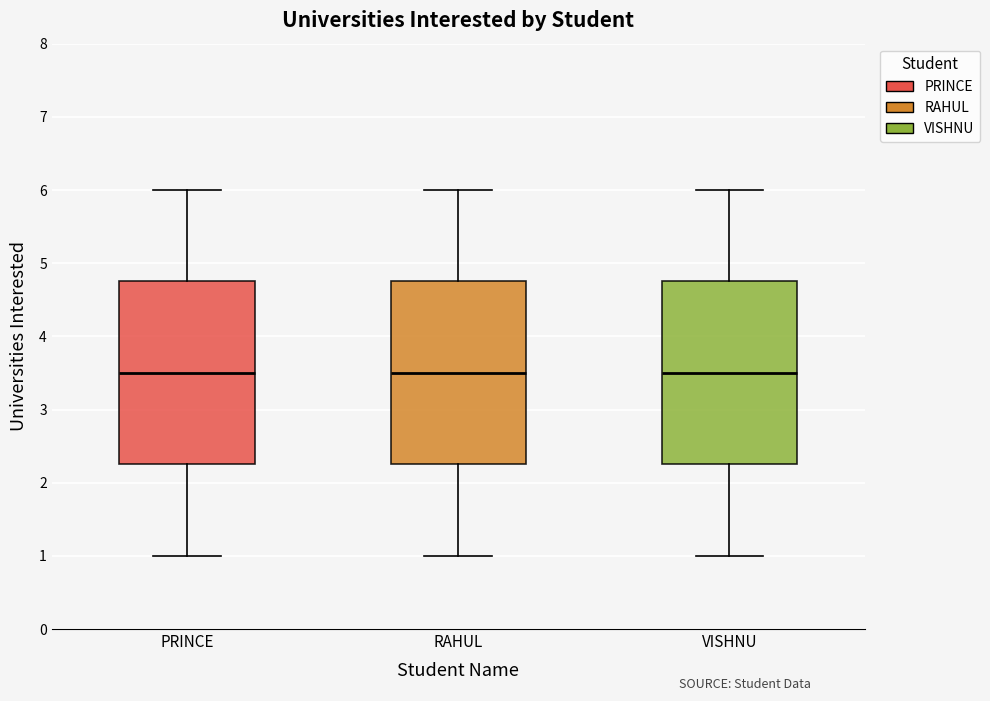

Reading left to right, transcribe this box plot: for each box, give where its median line is, the range the box spans, and where its two whiskers end, as read against the y-axis. The values are not printed on the chart, so give them approximately, as read against the axis.

PRINCE: median 3.5, box 2.3 to 4.8, whiskers 1.0 to 6.0
RAHUL: median 3.5, box 2.3 to 4.8, whiskers 1.0 to 6.0
VISHNU: median 3.5, box 2.3 to 4.8, whiskers 1.0 to 6.0